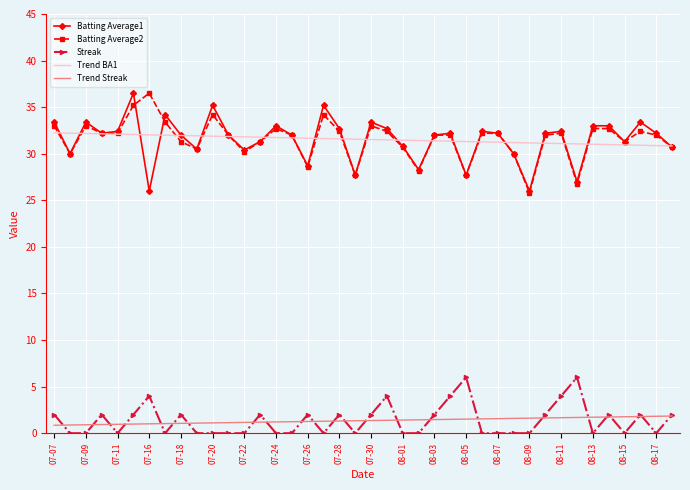

What is the maximum value for Trend BA1?

32.2